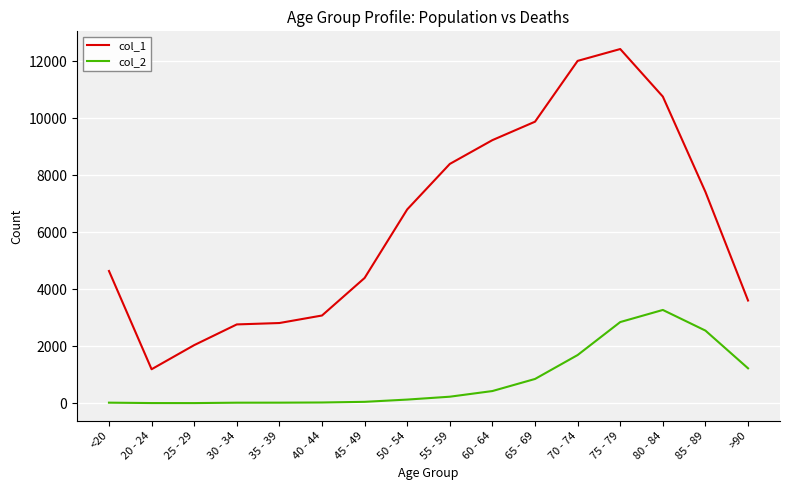

What is the minimum value for col_1?

1191